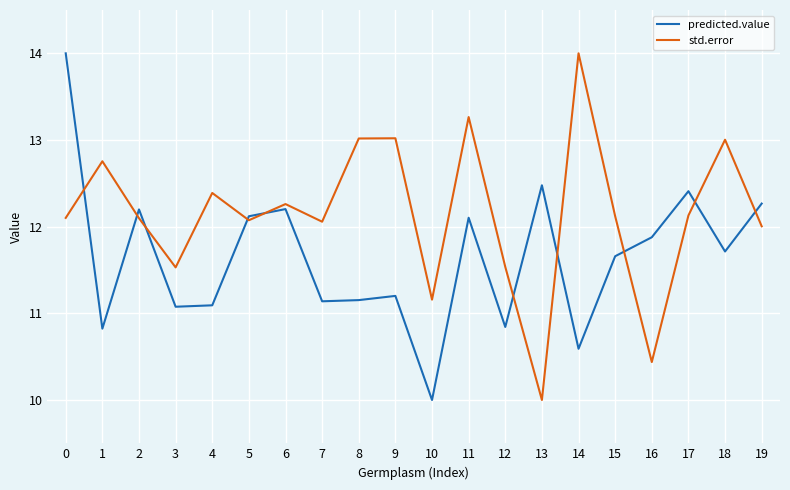

At which label is std.error closest to 12?

19